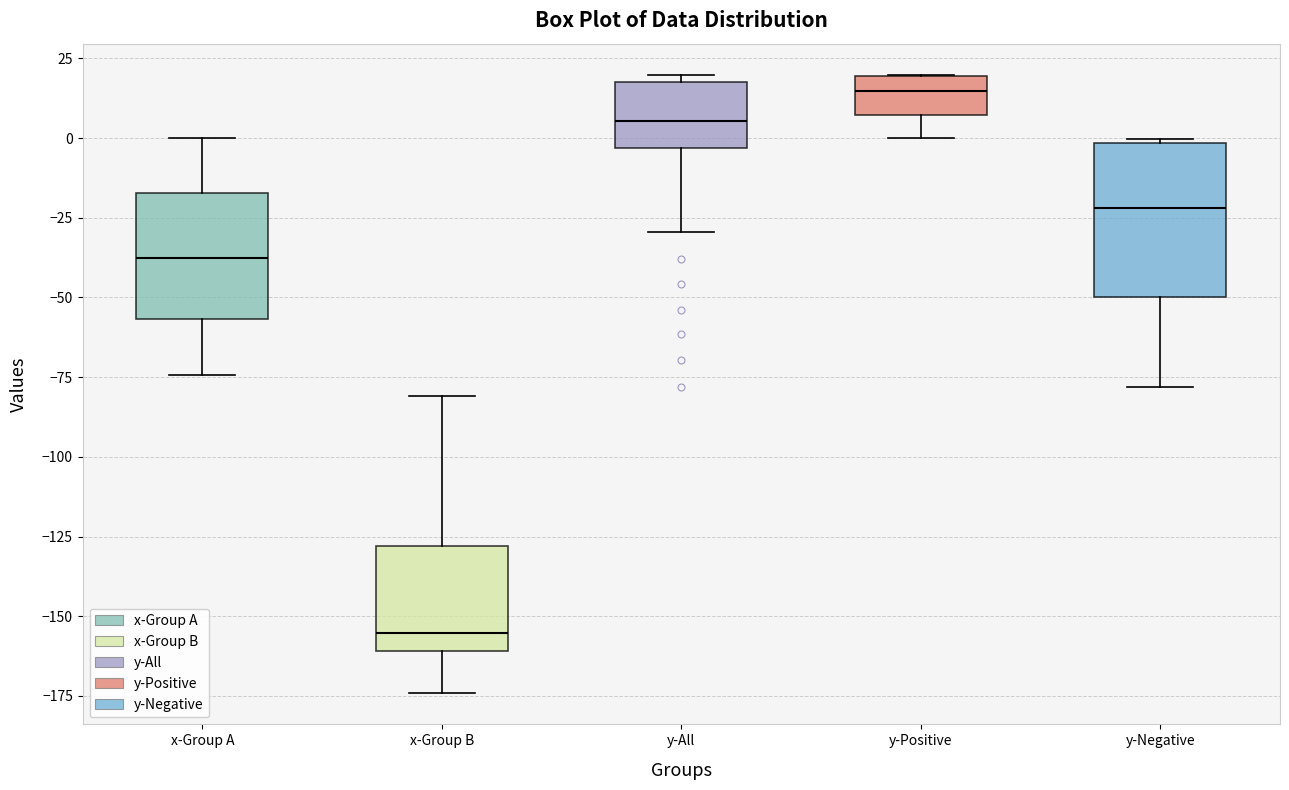

Reading left to right, read every box against the y-axis: the position of its median line, the range the box covers, and the ends of its whiskers. The values are not printed on the chart, so give them approximately, as read against the axis.

x-Group A: median -40, box -55 to -15, whiskers -75 to 0
x-Group B: median -155, box -160 to -130, whiskers -175 to -80
y-All: median 5, box -5 to 15, whiskers -30 to 20
y-Positive: median 15, box 5 to 20, whiskers 0 to 20
y-Negative: median -20, box -50 to 0, whiskers -80 to 0